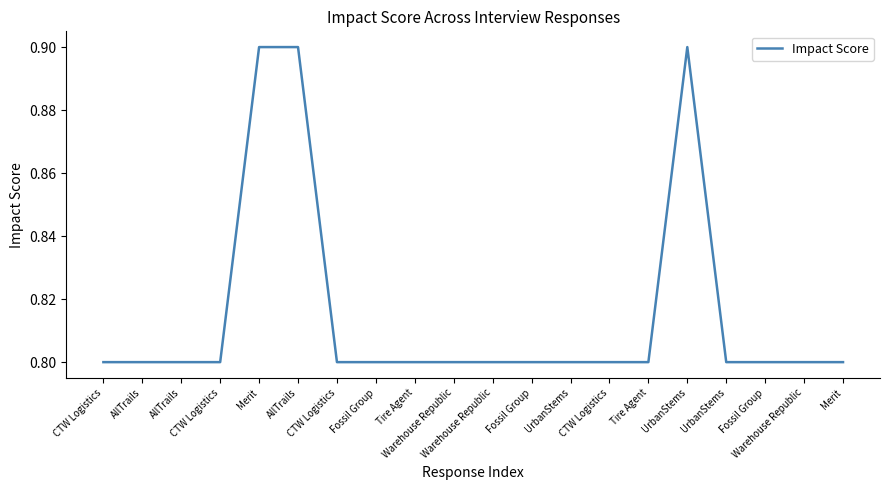

The chart shows a value of 1.2 at CTW Logistics. True or false?

False